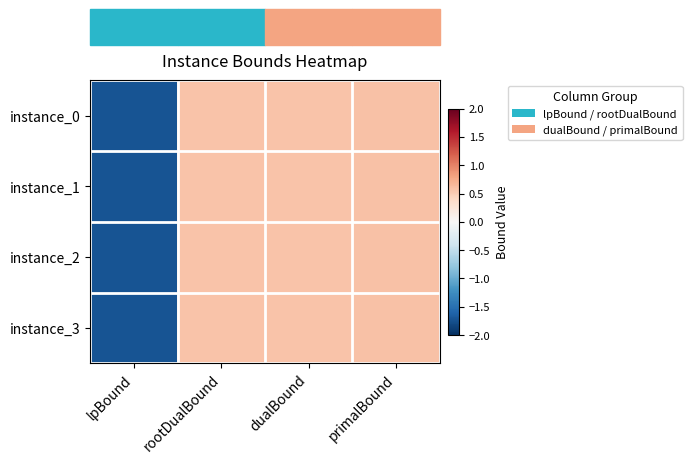

What is the smallest value displayed?

-1.7